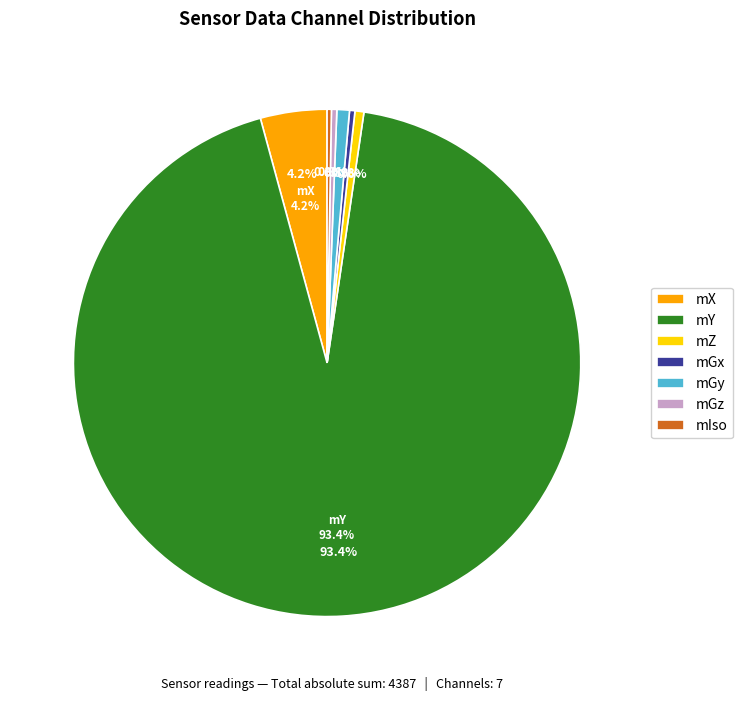

The mGz slice represents 1% of the pie. True or false?

False